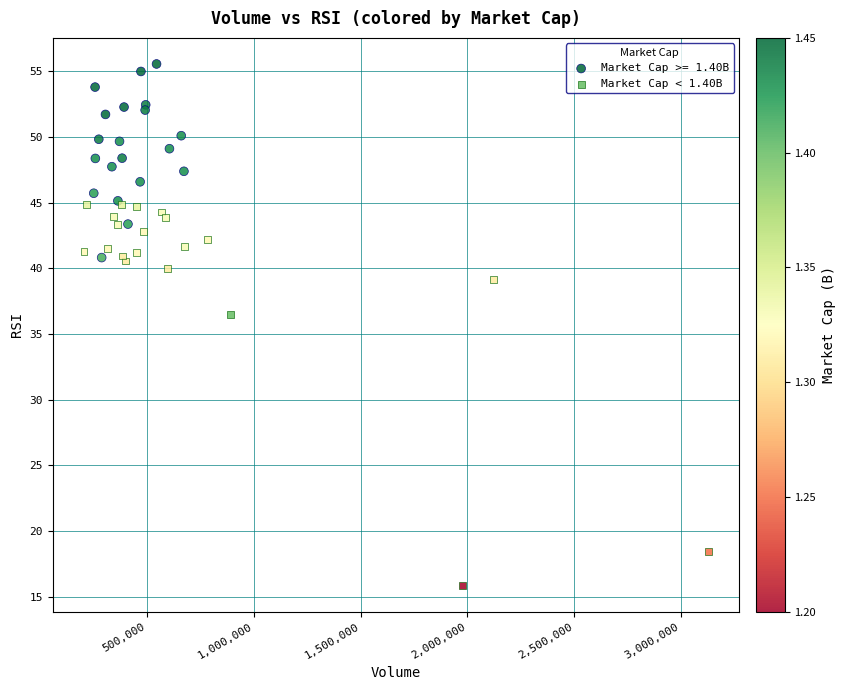

Which series contains the lowest Y value?

Market Cap < 1.40B